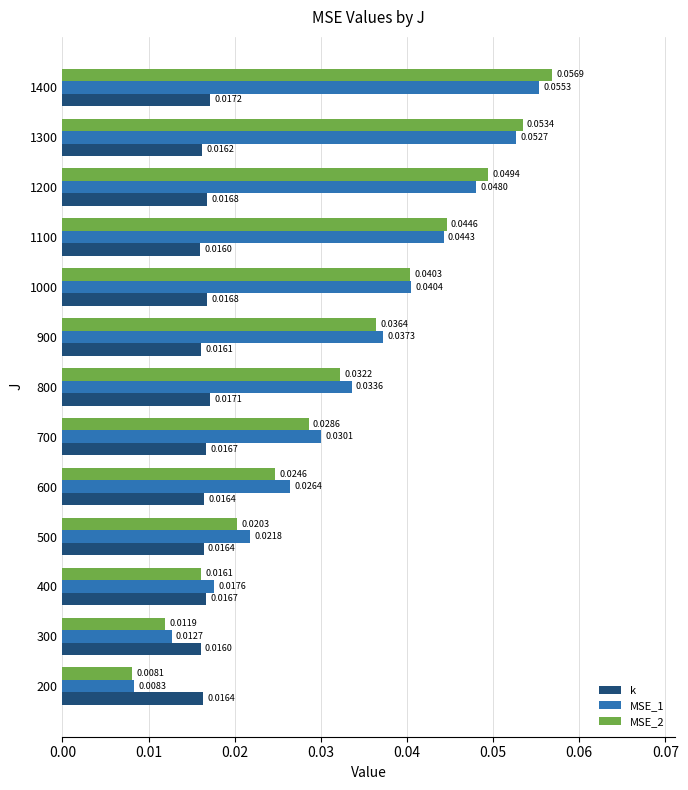

List the series in order of their peak value, highest first.

MSE_2, MSE_1, k